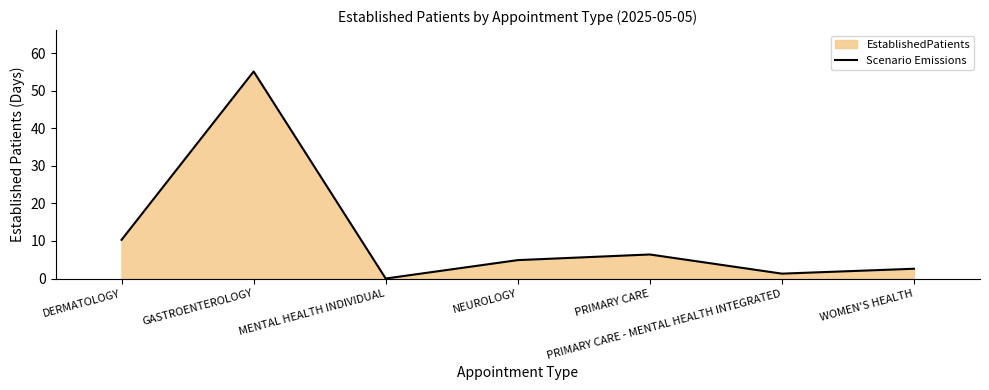

Does the chart have visible grid lines?

No